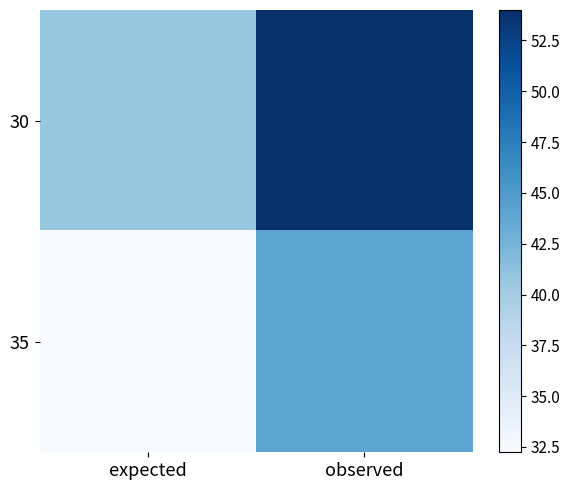

Reading left to right, what are all the values shown in this chart?

30: expected=40.8	observed=54.0
35: expected=32.2	observed=44.0